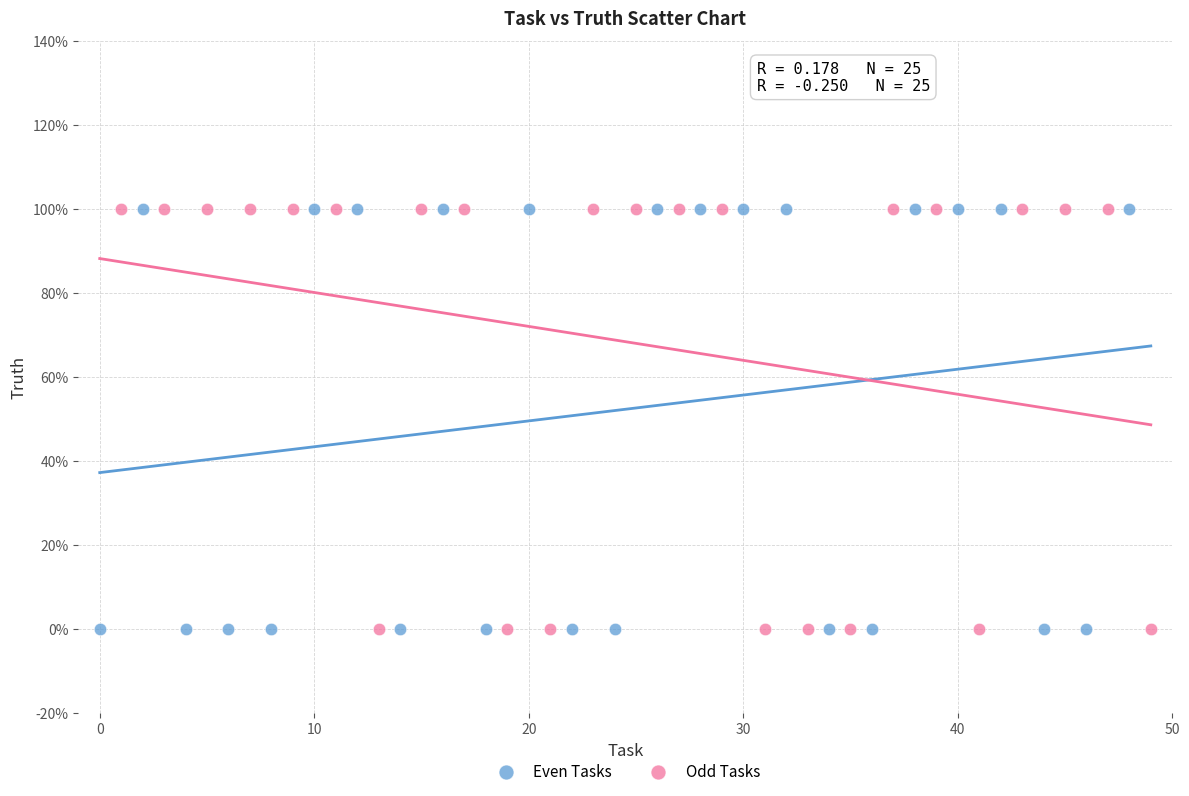

What are all the series names shown in the legend?

Even Tasks, Odd Tasks